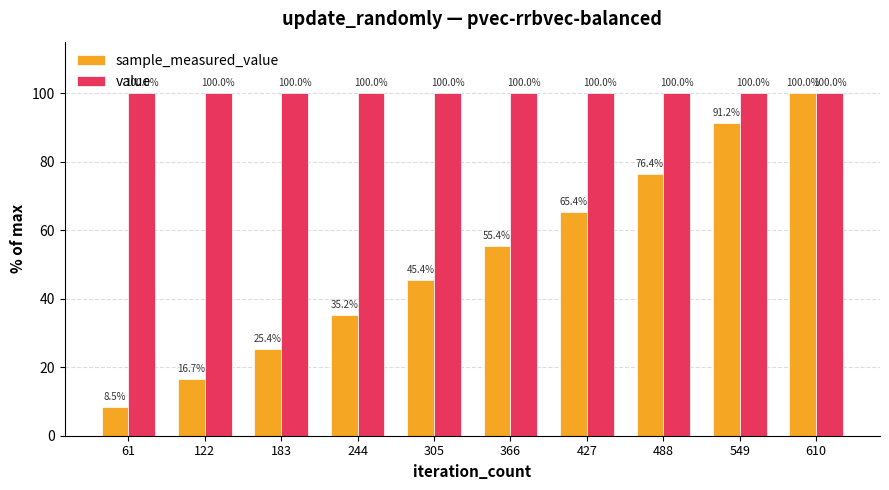

Rank the series at 427 from highest to lowest value.

value, sample_measured_value